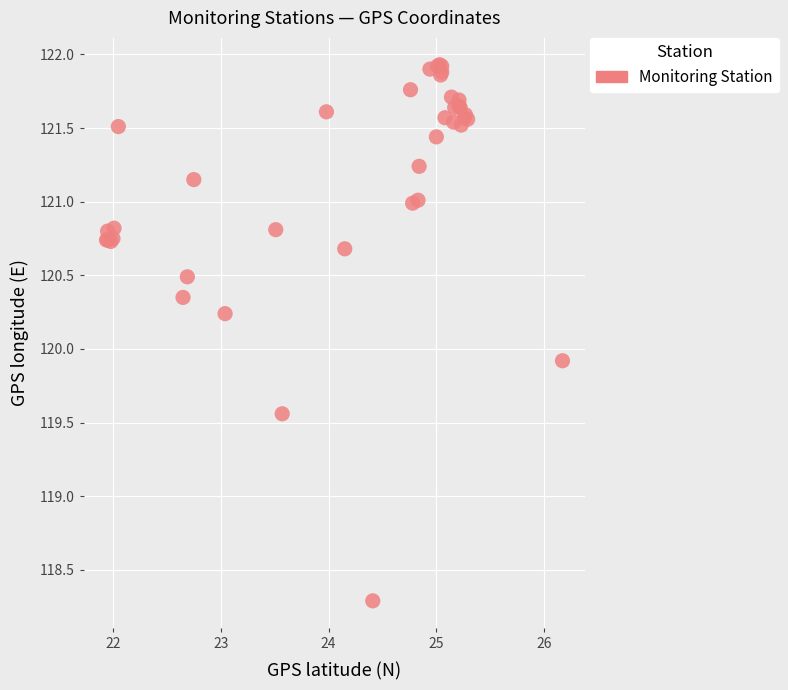

What Y value in the scatter plot is closest to 120?

119.9